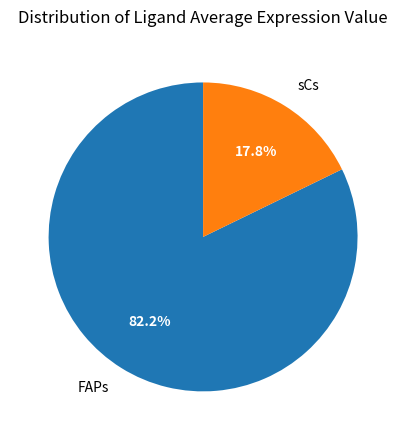

Which category has the biggest portion of the pie?

FAPs